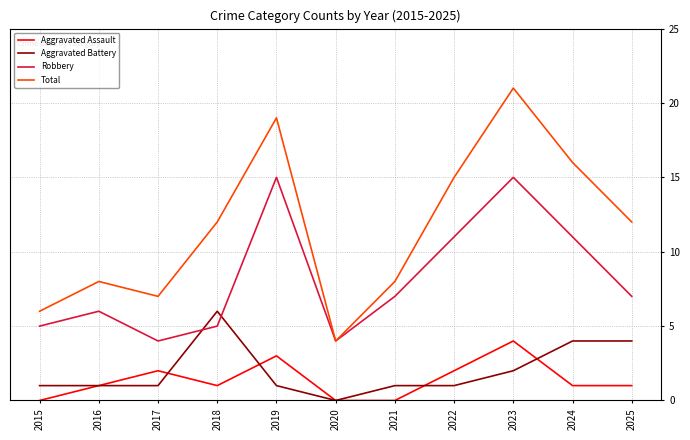

Is it true that Total equals 4 at 2020?

True